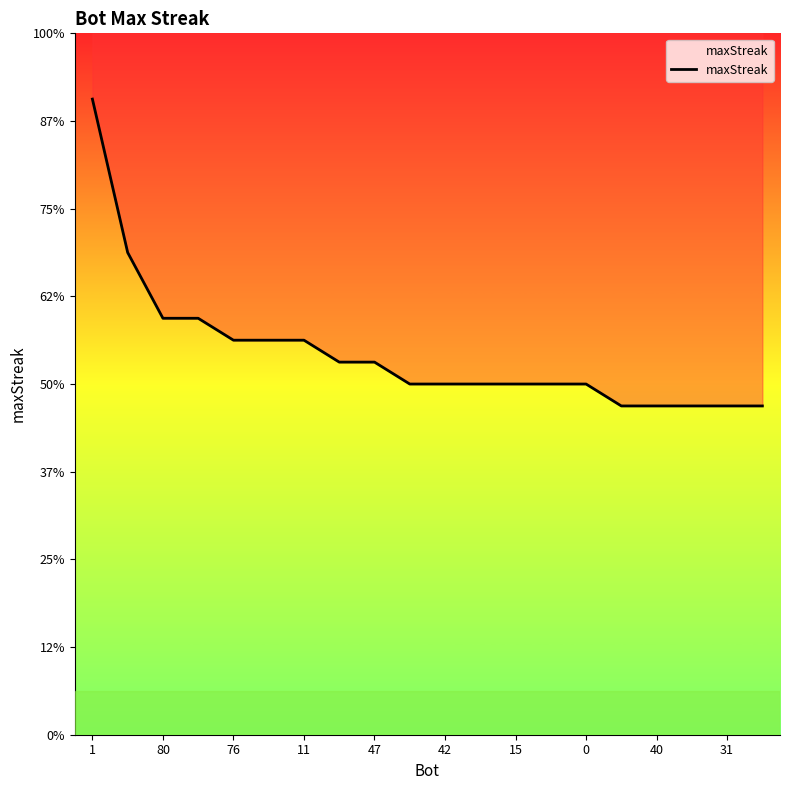

Reading left to right, transcribe all the data shown in this chart.

29	22	19	19	18	18	18	17	17	16	16	16	16	16	16	15	15	15	15	15